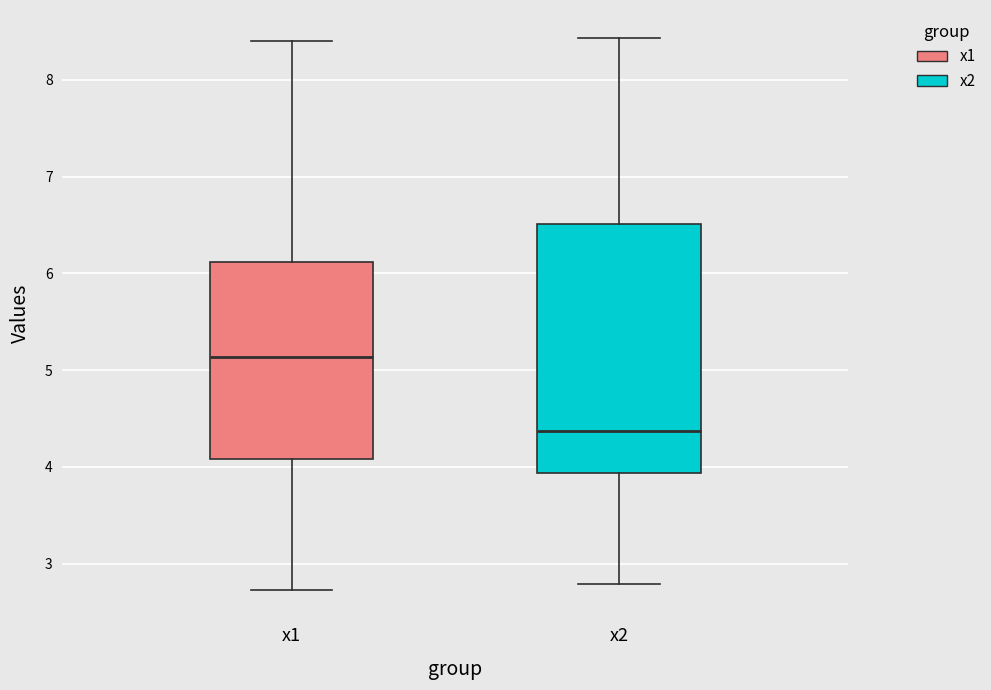

Reading left to right, read every box against the y-axis: the position of its median line, the range the box covers, and the ends of its whiskers. The values are not printed on the chart, so give them approximately, as read against the axis.

x1: median 5.1, box 4.1 to 6.1, whiskers 2.7 to 8.4
x2: median 4.4, box 3.9 to 6.5, whiskers 2.8 to 8.4